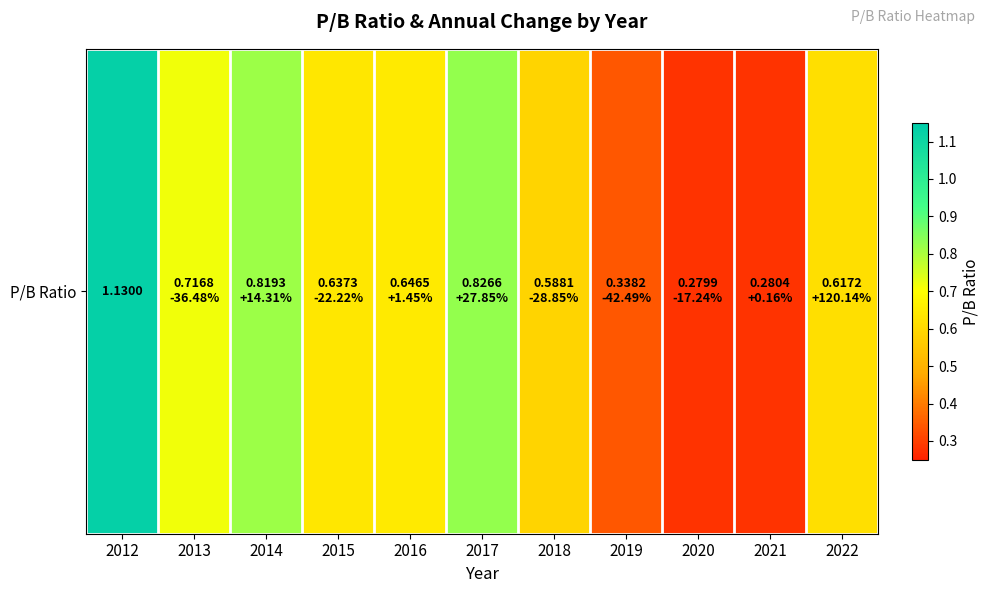

Count the number of data series in this chart.

1